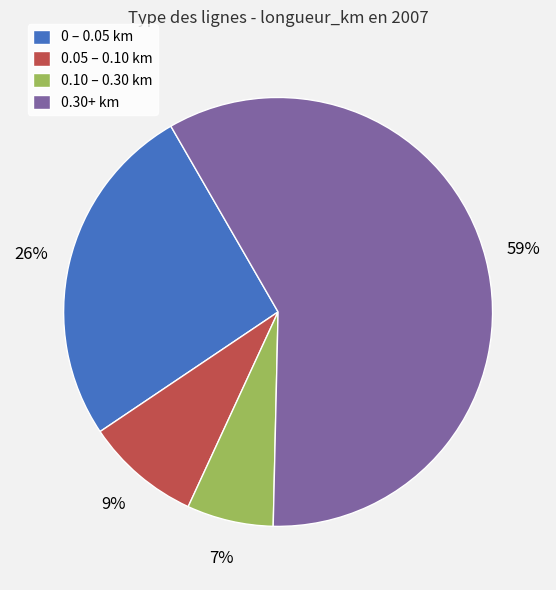

True or false: 0.30+ km accounts for 52% of the total.

False